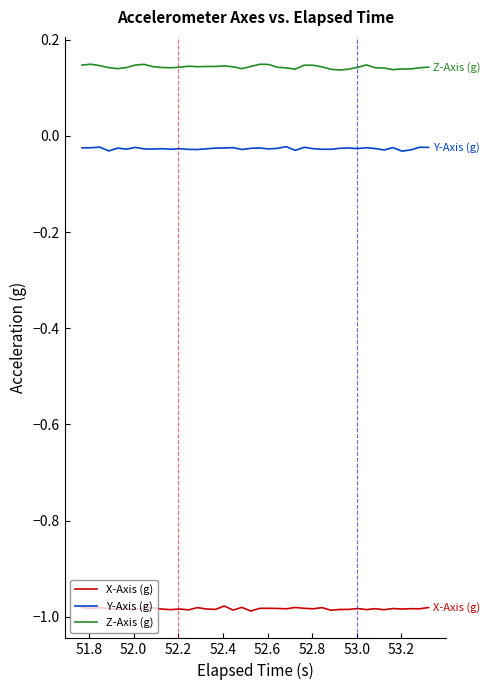

Which series has the largest total across all categories?

Z-Axis (g)